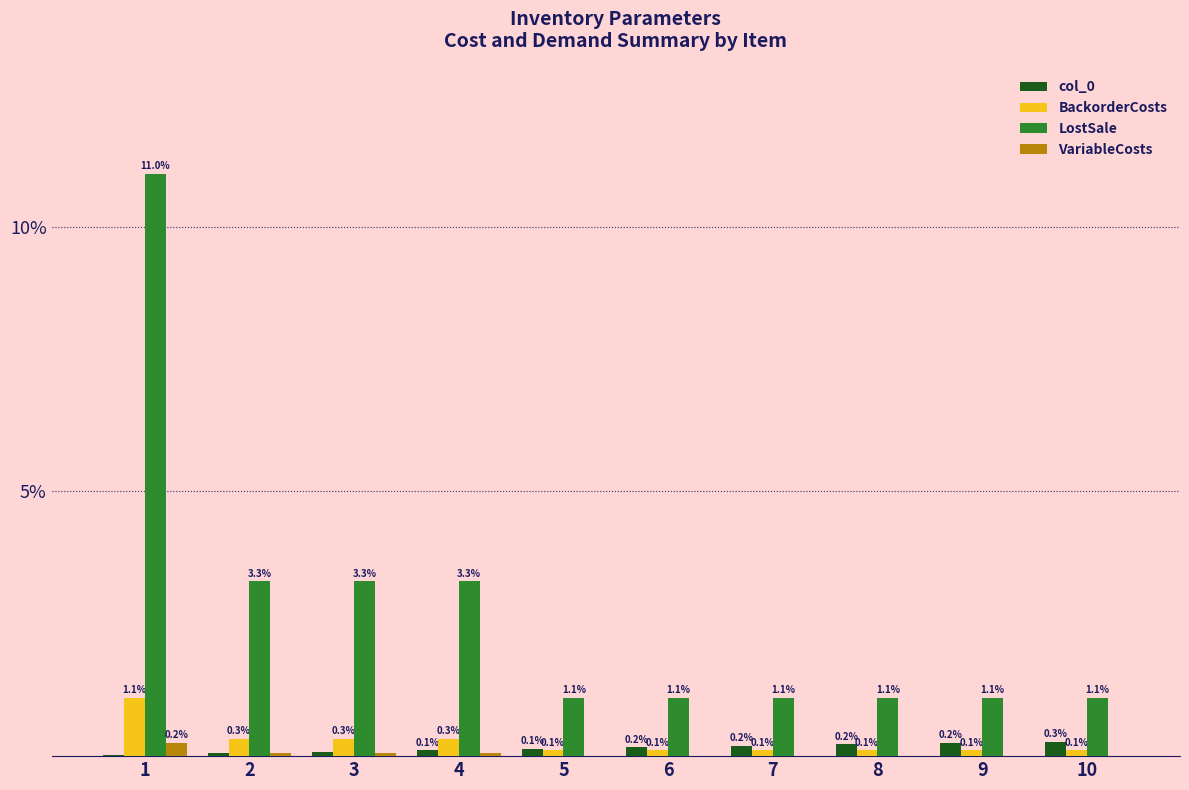

Is it true that col_0 equals 0.0 at 1?

True